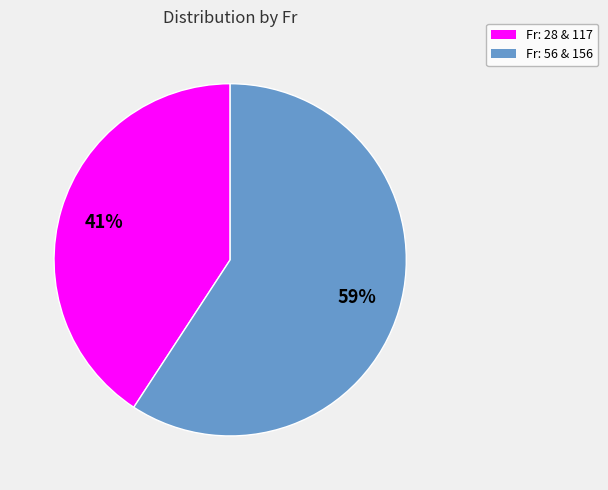

How many slices are in this pie chart?

2